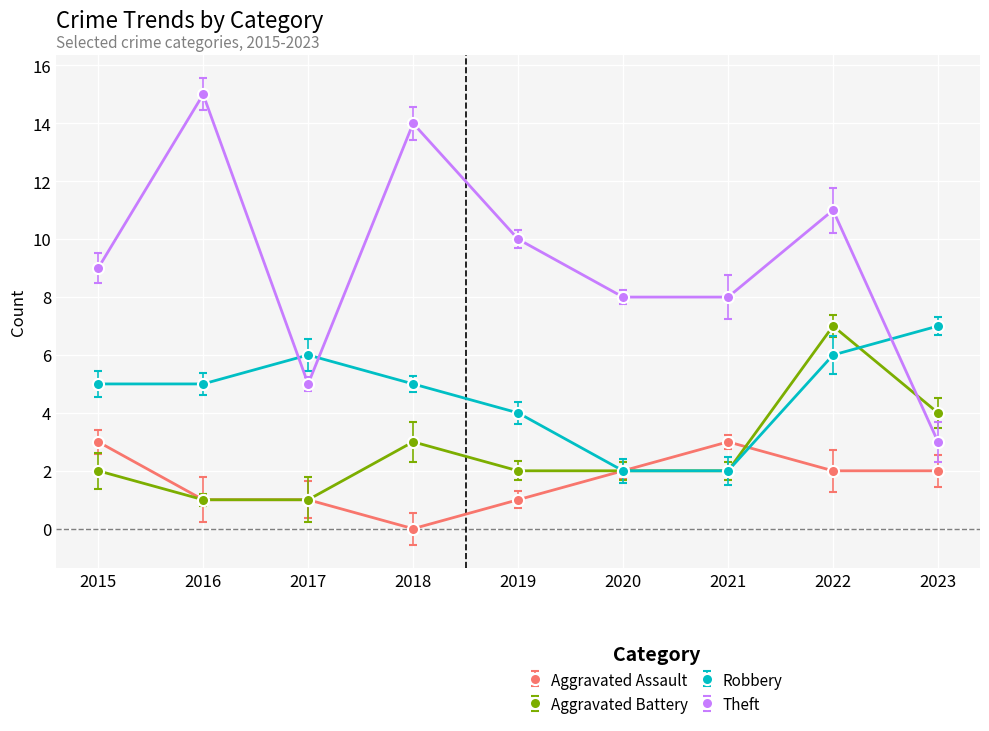

What is the value of the Aggravated Assault point at the 6th from the left?

2